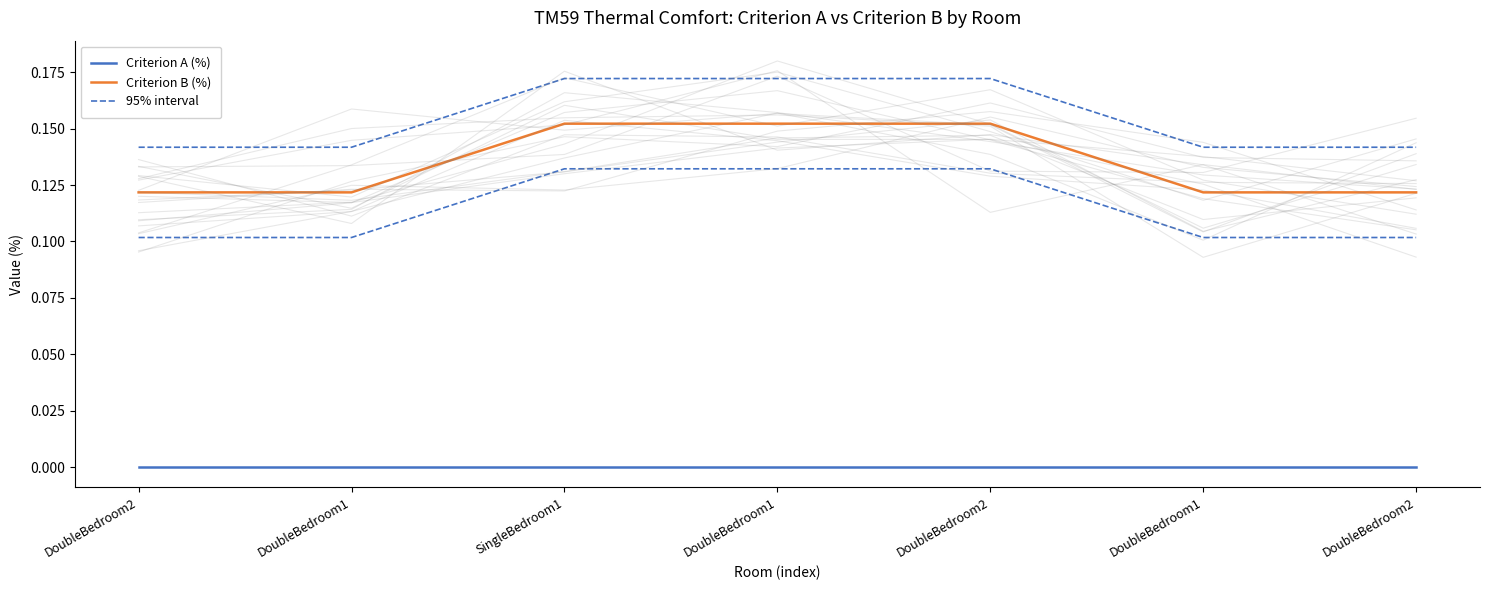

Which series has the largest total across all categories?

95% interval